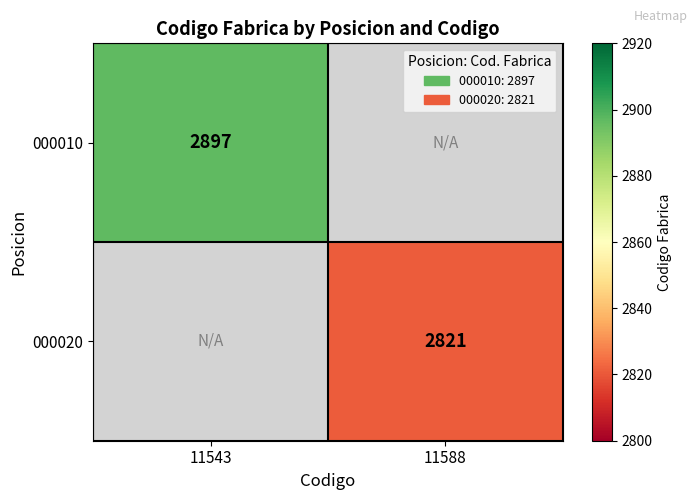

Is it true that 000020 equals 640 at 11588?

False